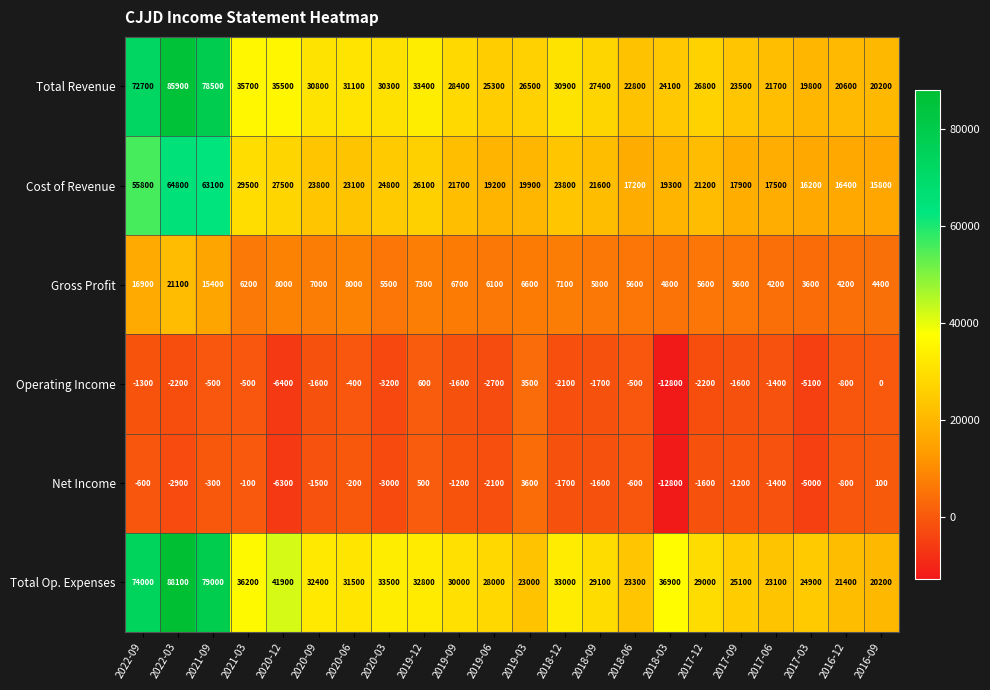

True or false: Operating Income has a value of -2200 at 2017-12.

True